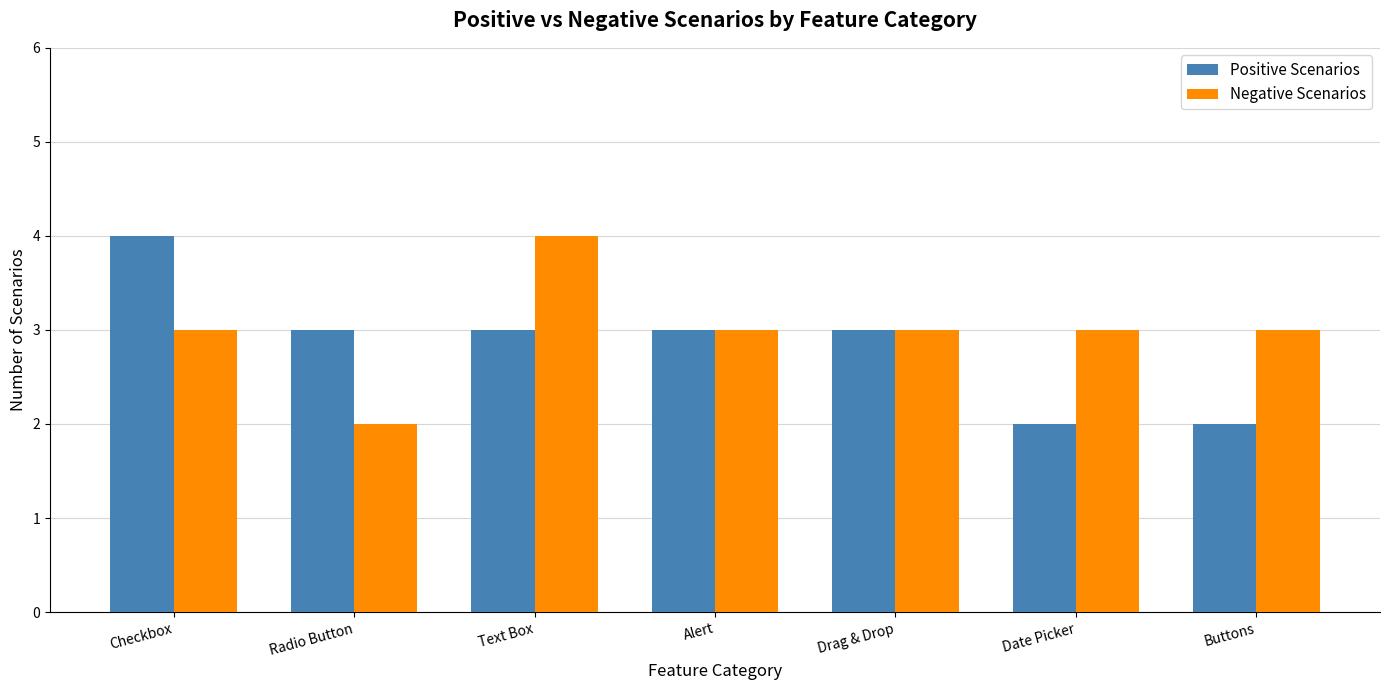

What is the label of the 4th bar from the right?

Alert